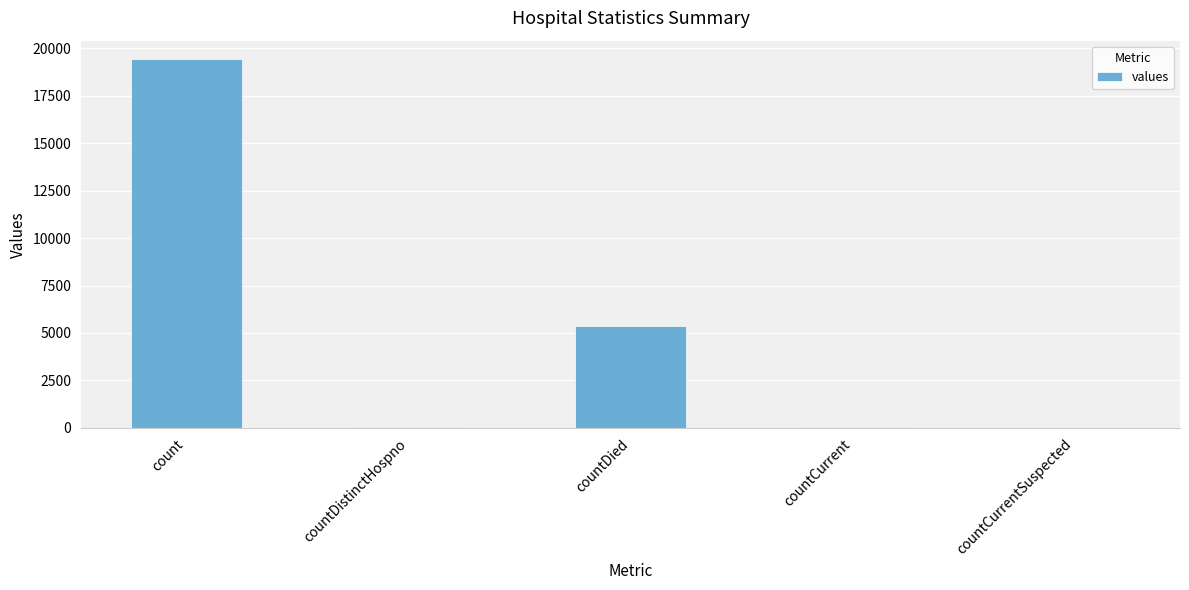

What is the sum of all values?

24875